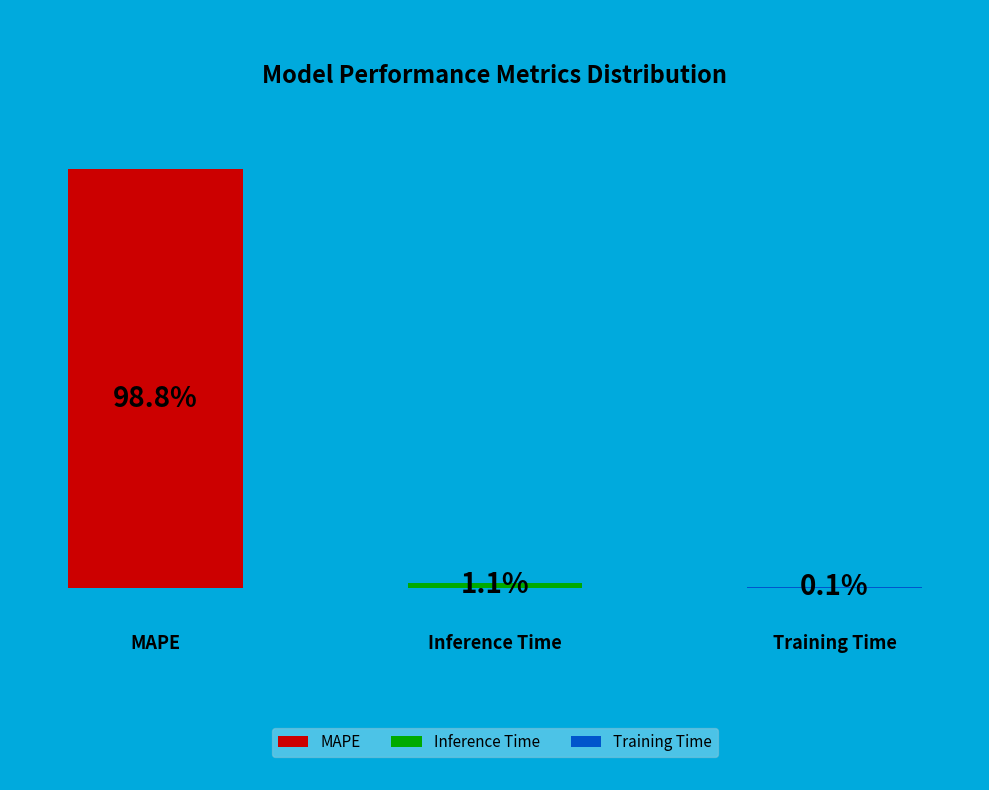

Which slice represents more than half of the pie?

MAPE